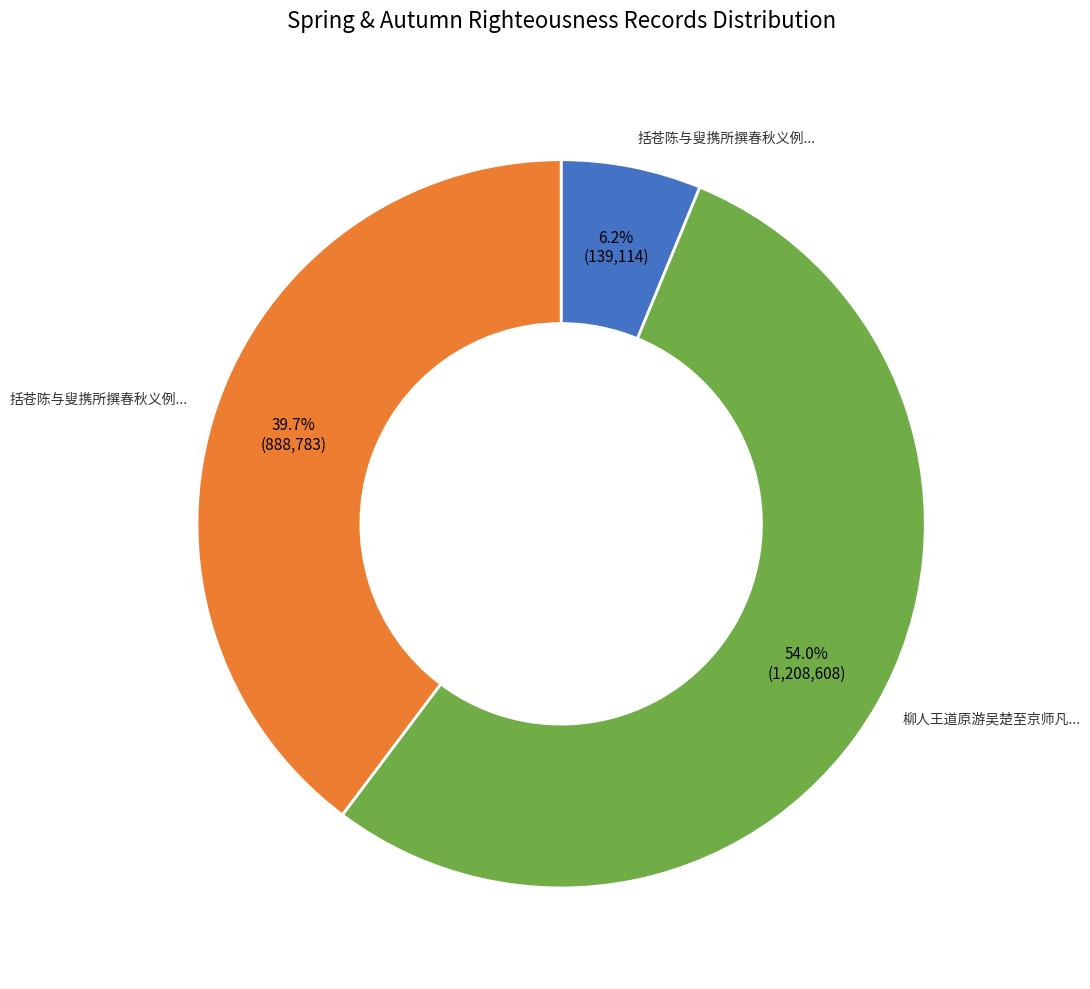

Is there a majority slice in this chart?

Yes